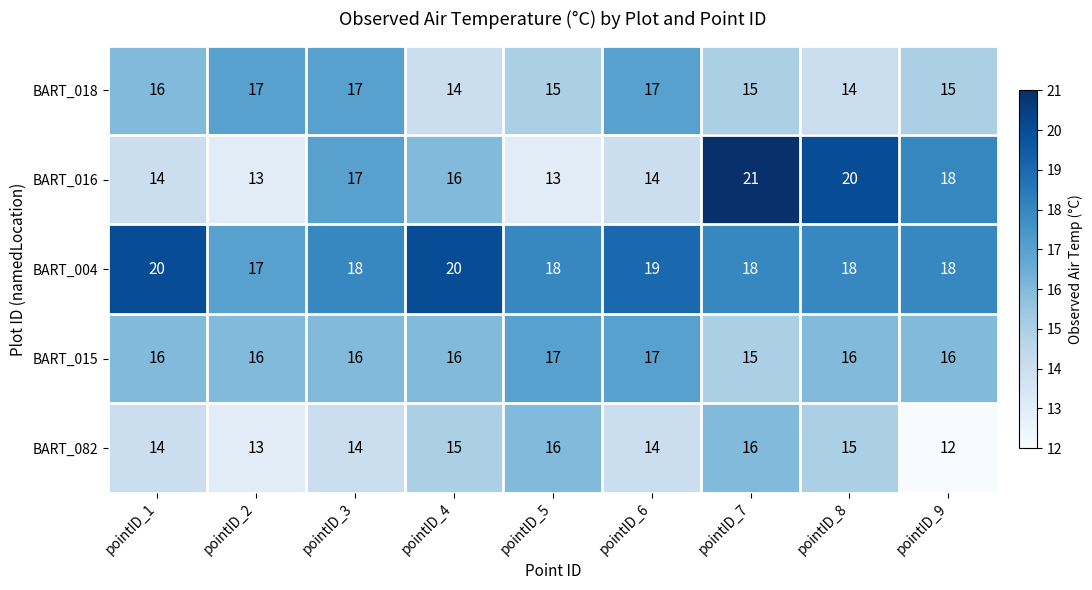

At which label is BART_016 closest to 17?

pointID_3